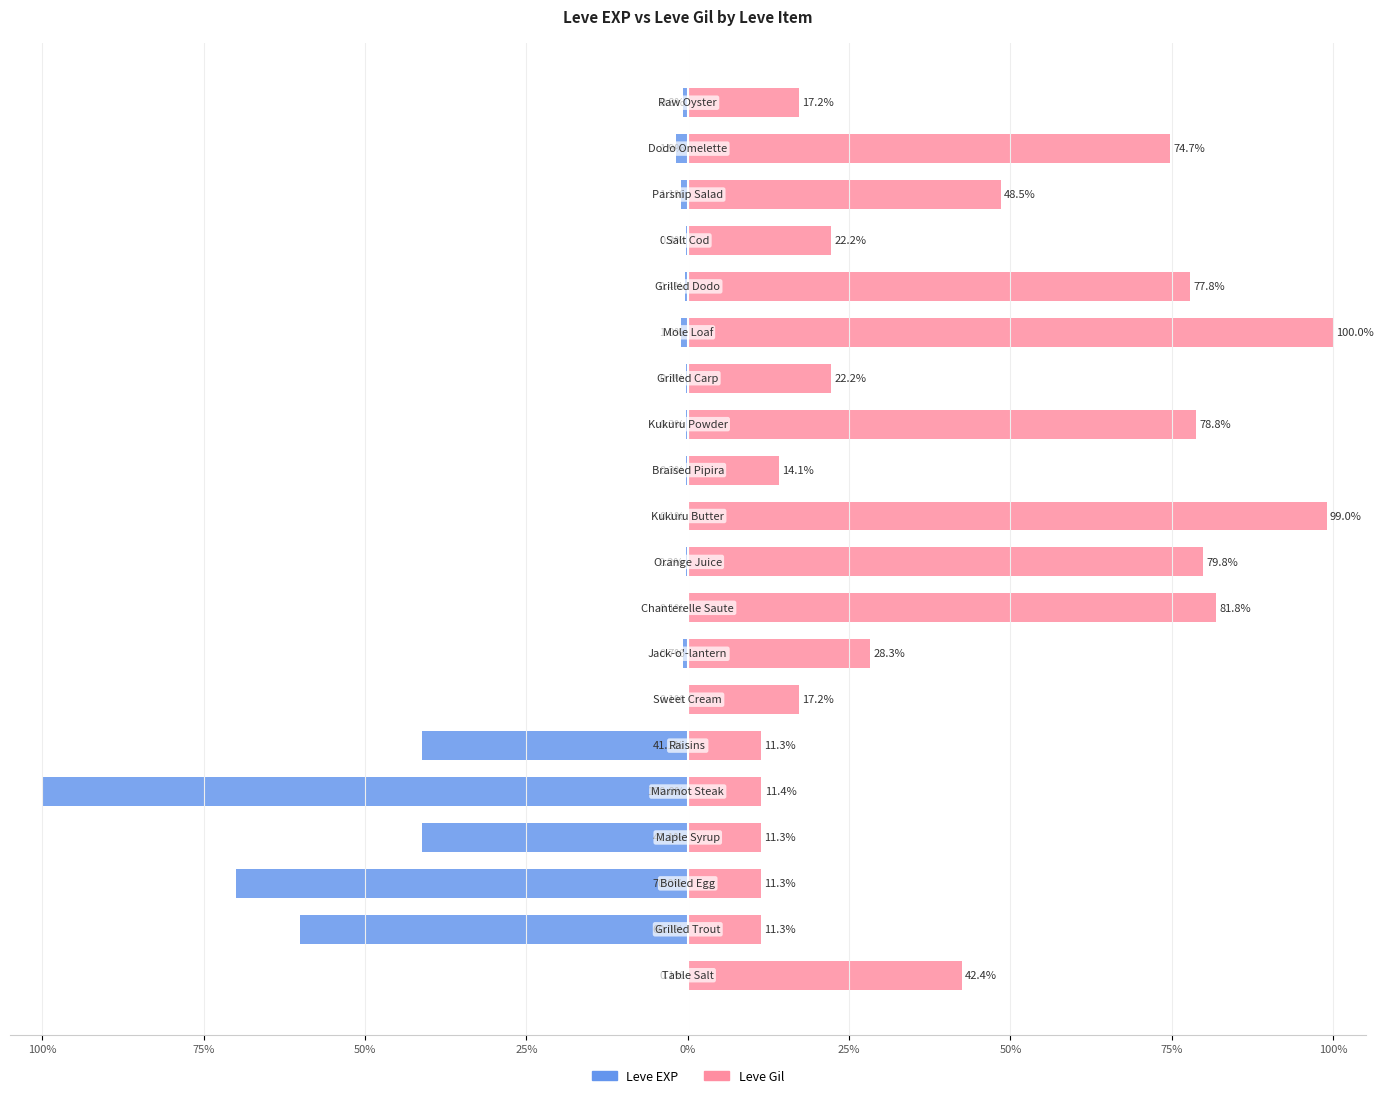

At how many categories does at least one series exceed 5?

20